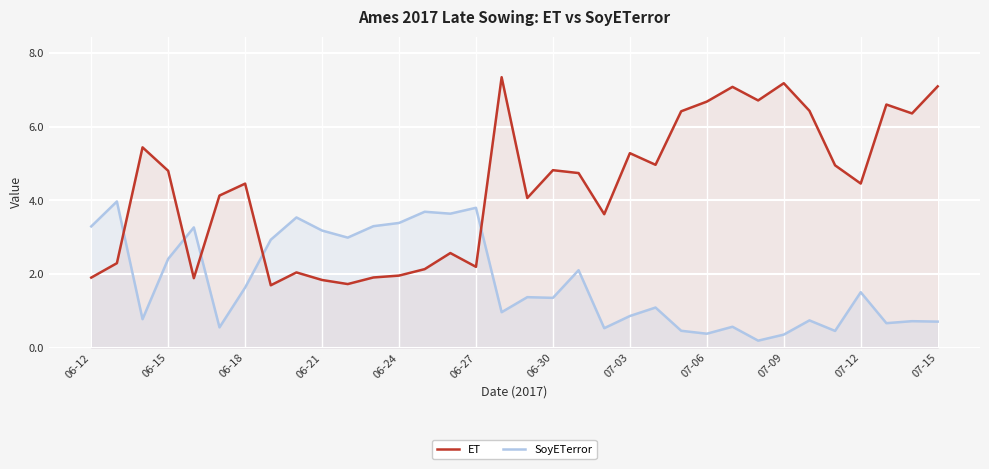

The value of ET at 06-21 is 0.7. True or false?

False